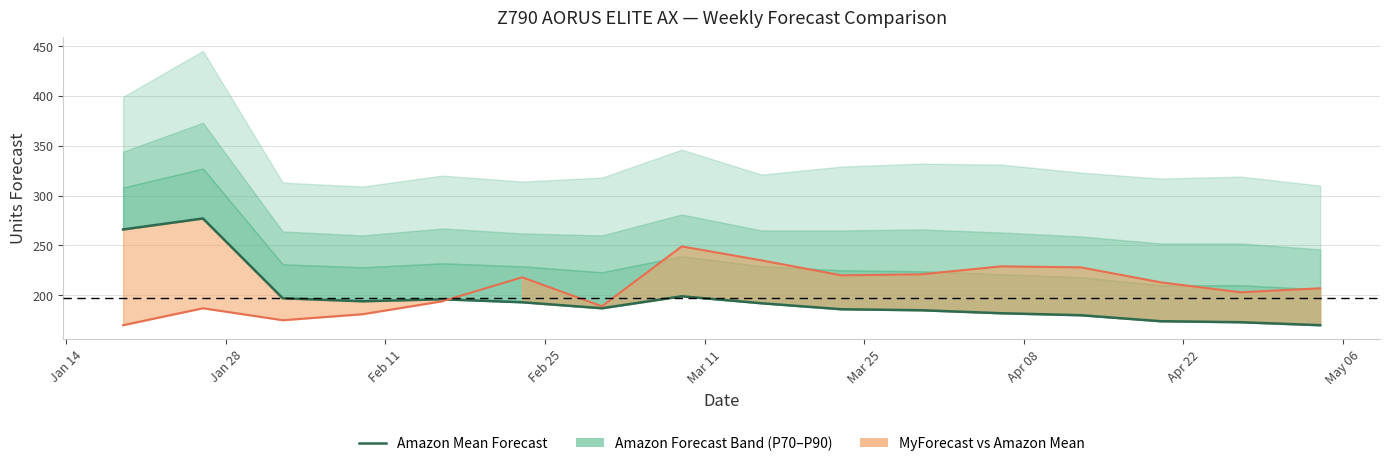

What is the difference between the maximum and minimum values?

107